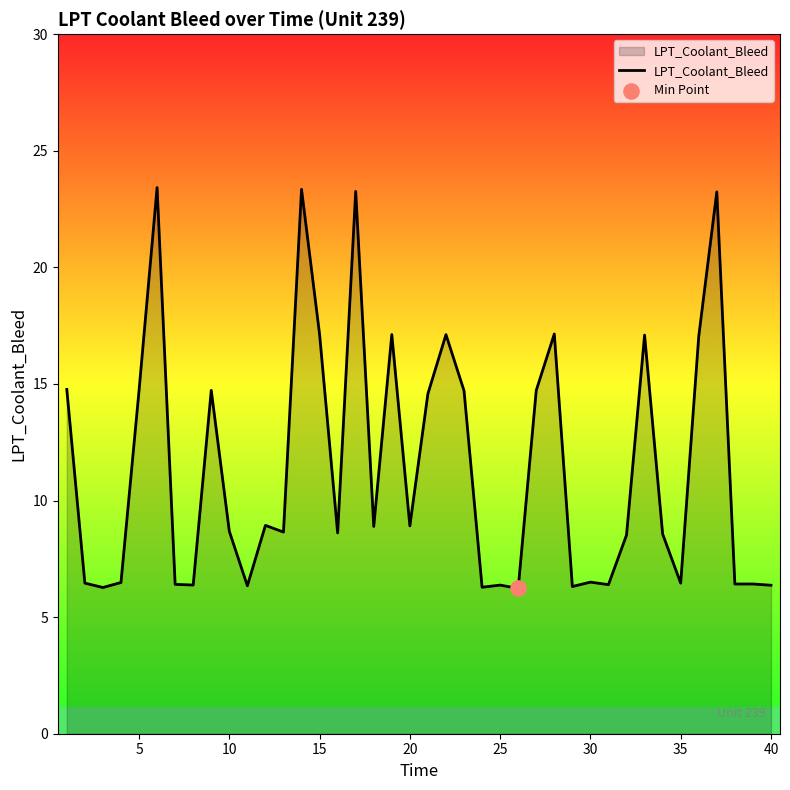

What is the greatest value displayed?

23.4